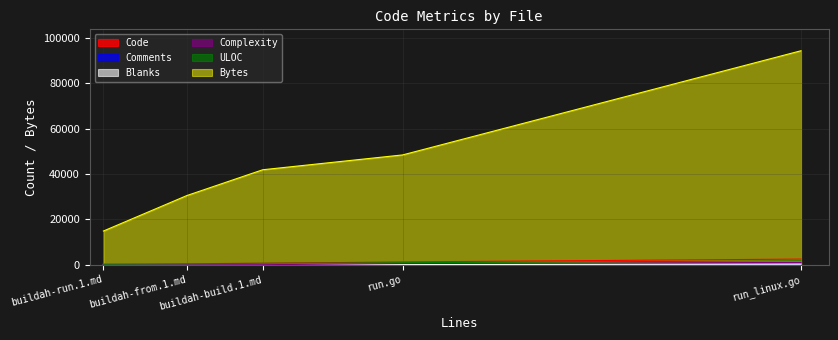

What is the sum of all Bytes values?

230088